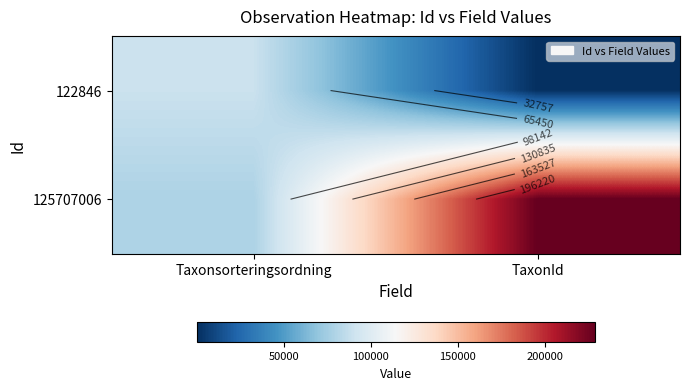

Rank the series at Taxonsorteringsordning from highest to lowest value.

122846, 125707006